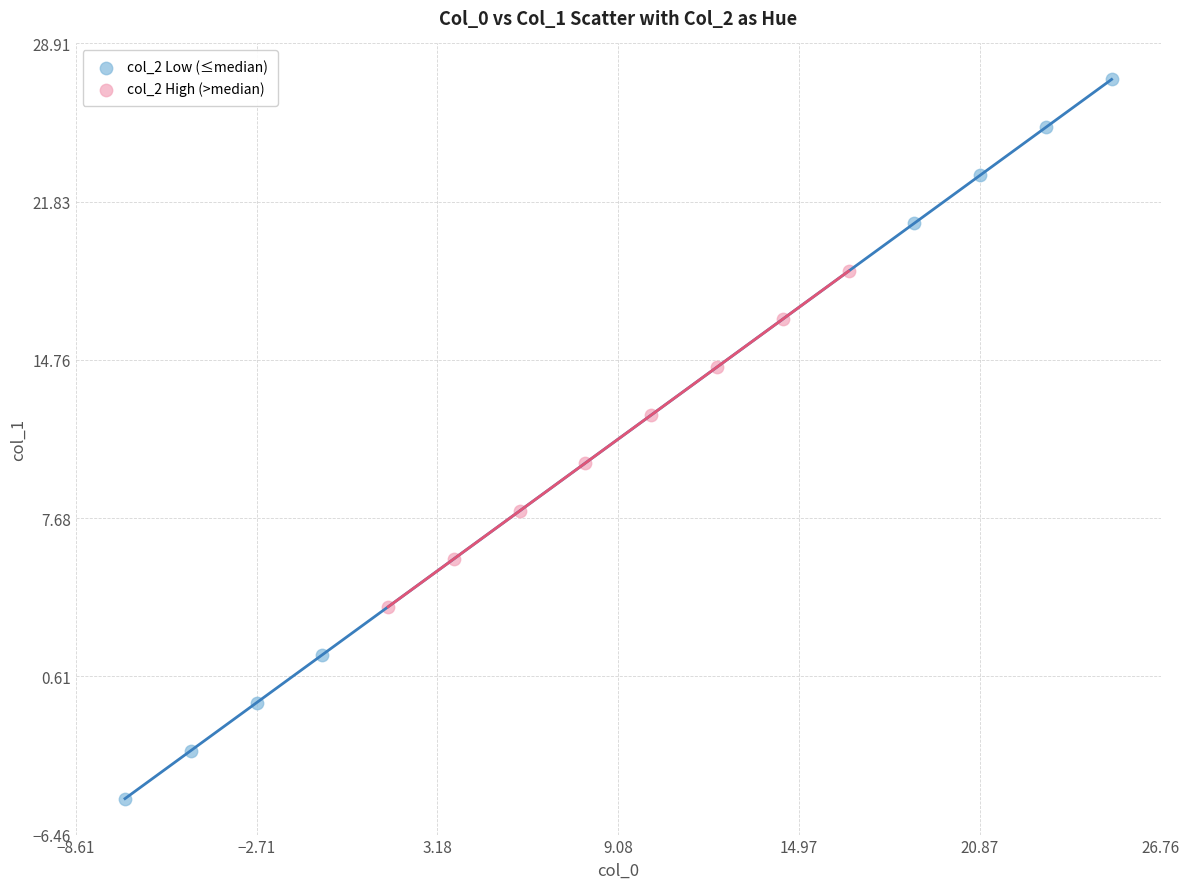

Which series reaches the minimum Y coordinate?

col_2 Low (≤median)